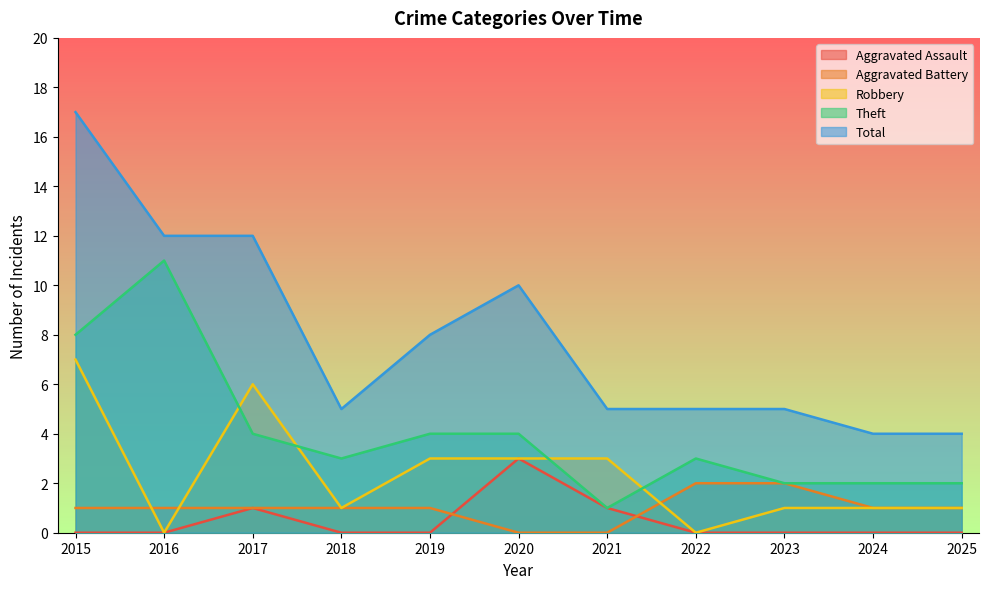

What is the difference between the highest and lowest values at 2017?

11